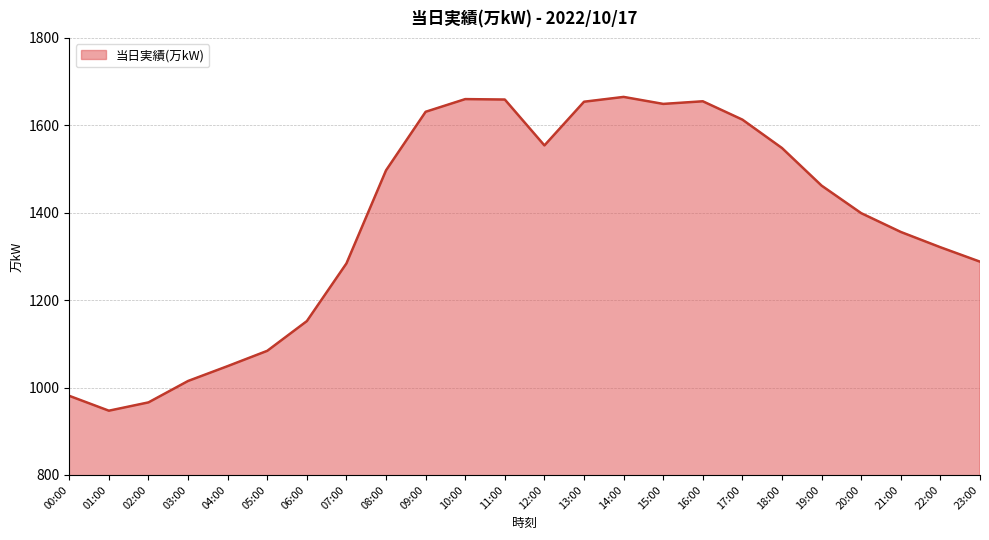

Read the value at 00:00.

981